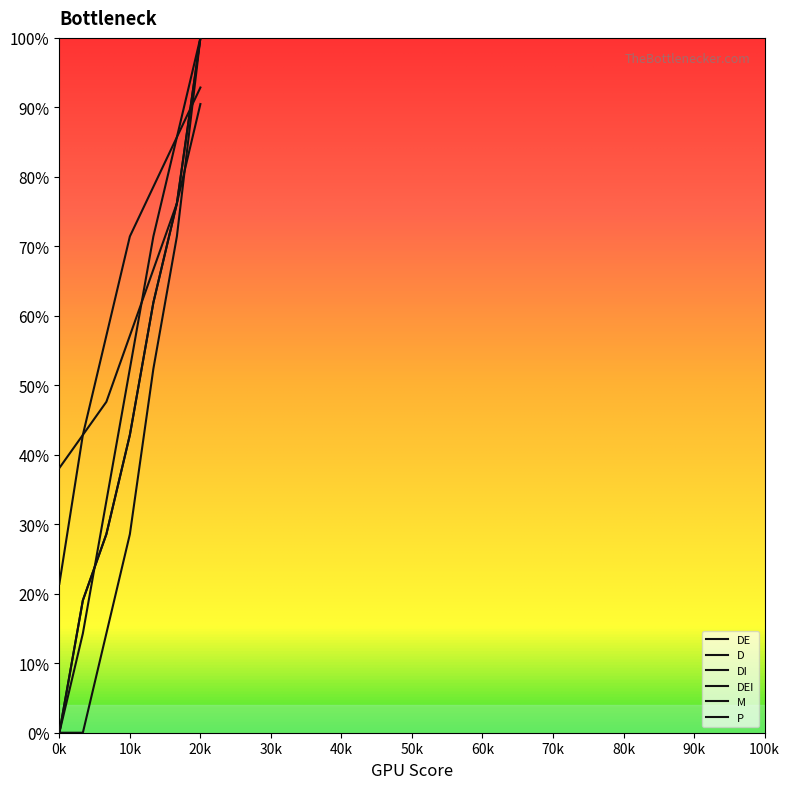

Is this an area chart (filled region under the line)?

No